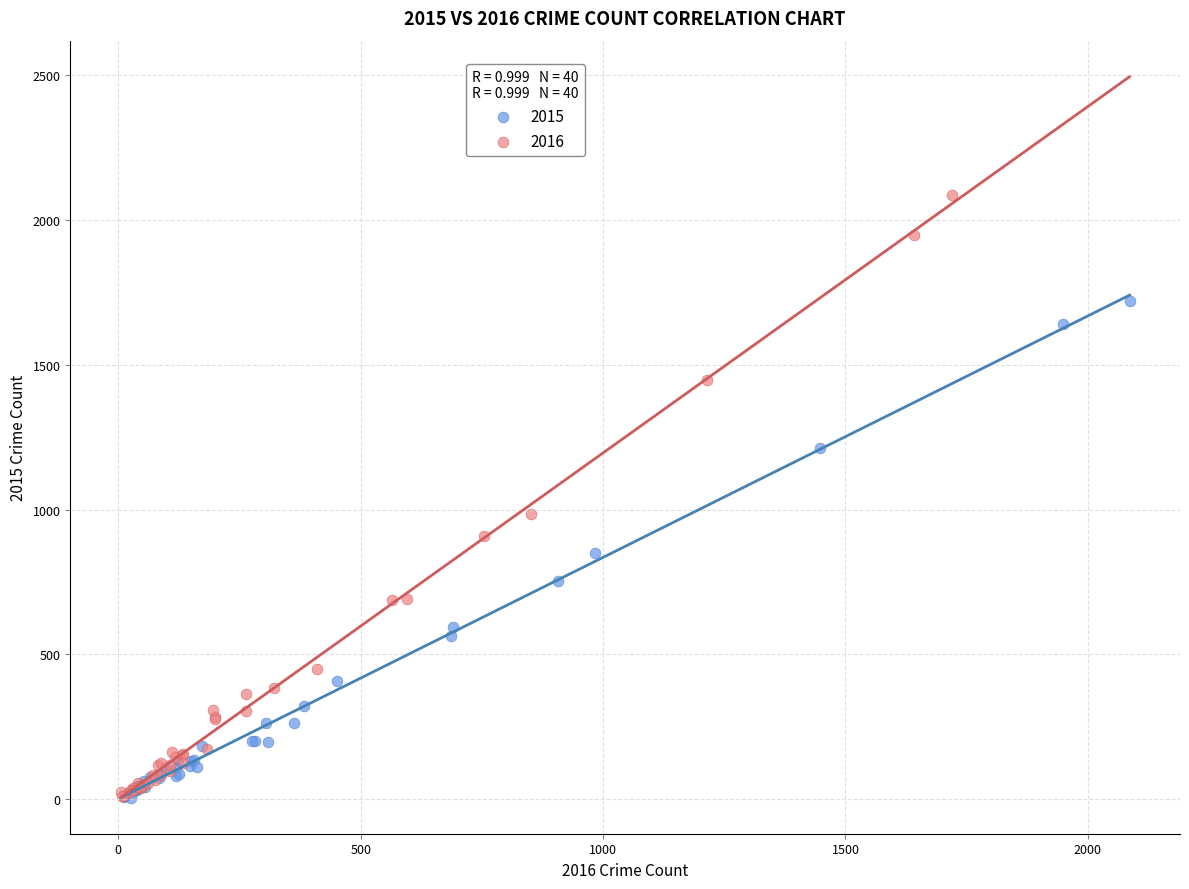

Which series reaches the maximum Y coordinate?

2016